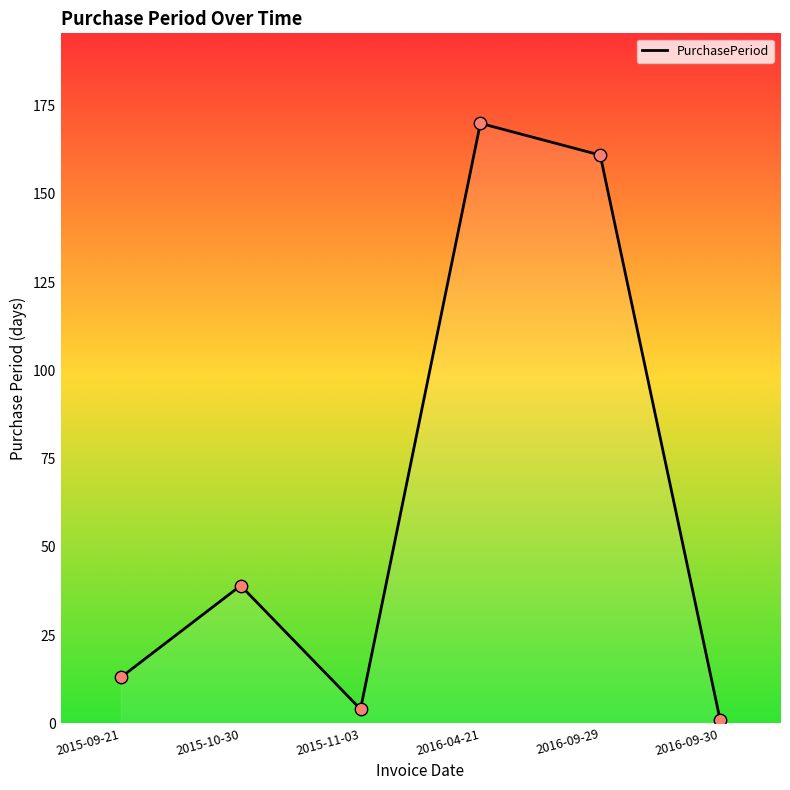

Approximately how many times larger is the value at 2016-09-30 compared to 2015-09-21?

0.1